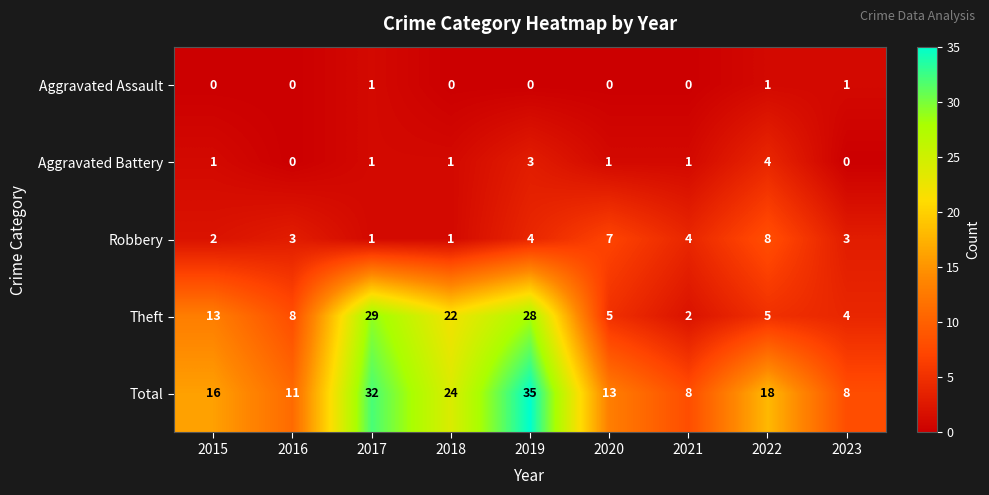

Which label corresponds to the largest value in the chart?

2019